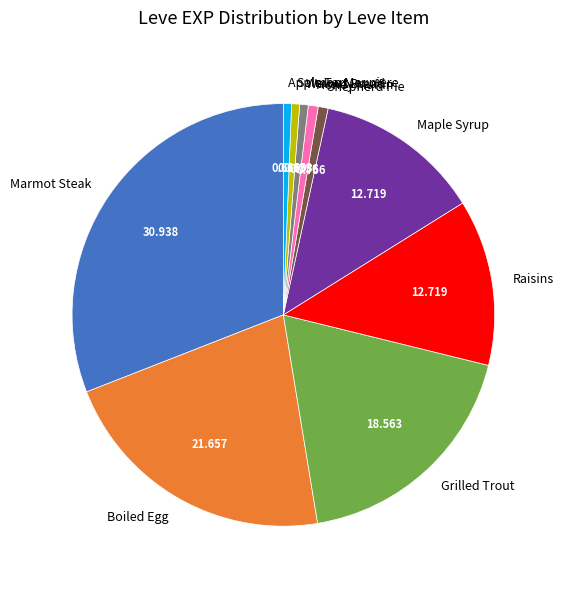

Is there any slice that represents more than half of the pie?

No